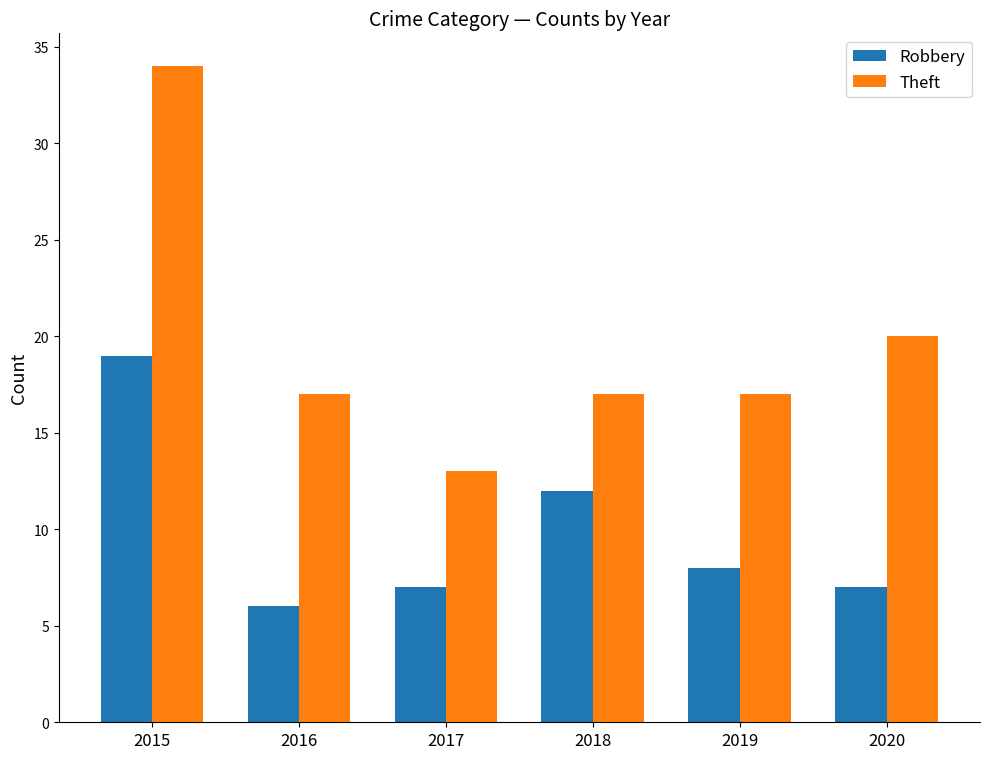

How many bars are there in each group?

2